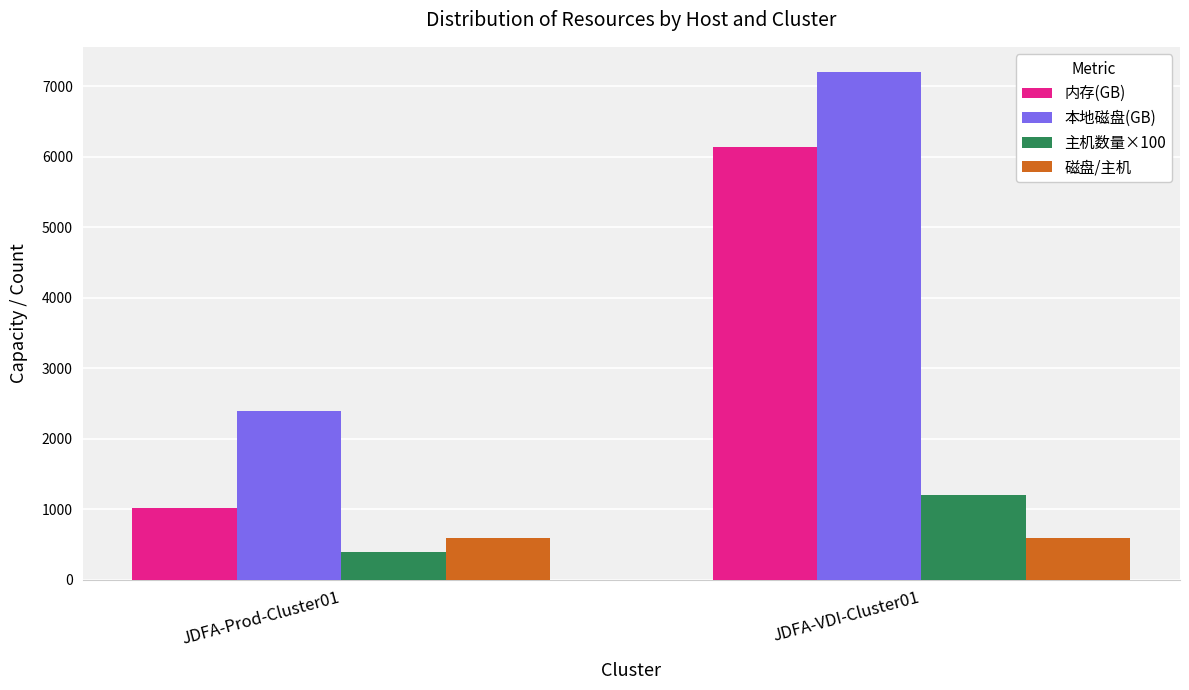

What is the difference between the highest and lowest values at JDFA-Prod-Cluster01?

2000